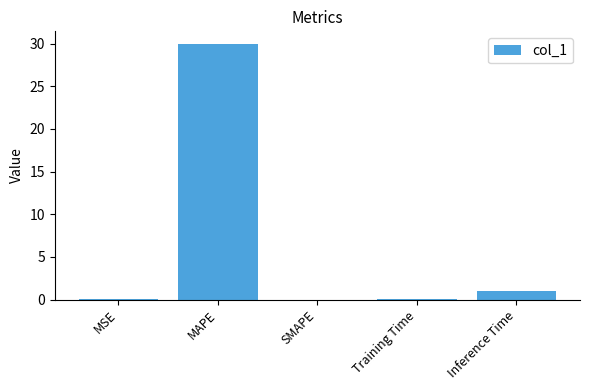

Are the bars horizontal?

No